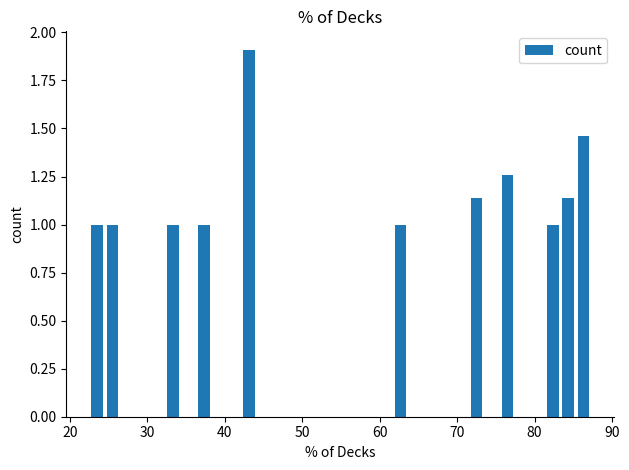

Are the bars horizontal?

No